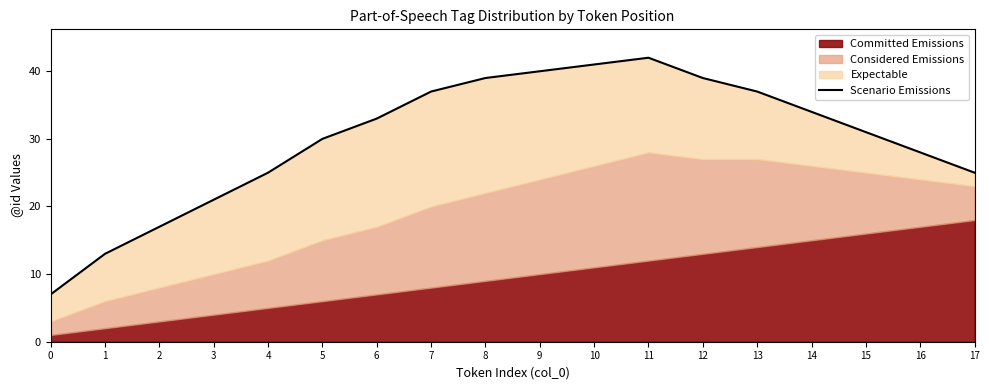

Reading right to left, extract all data points from this chart.

25	28	31	34	37	39	42	41	40	39	37	33	30	25	21	17	13	7